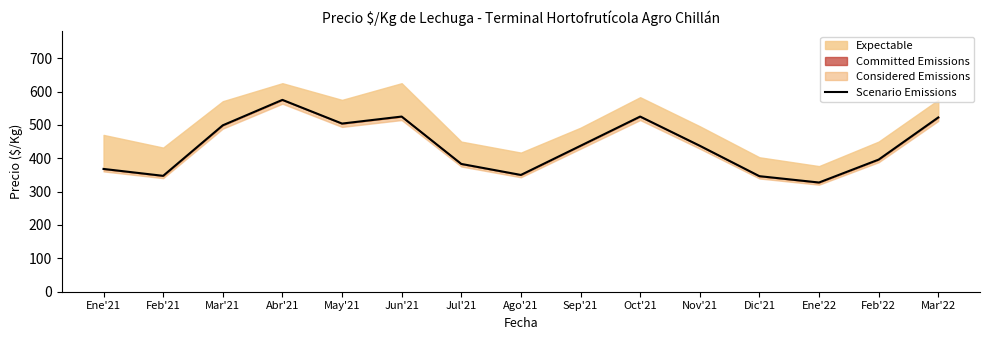

True or false: the data has more than 2 interior local peaks.

True